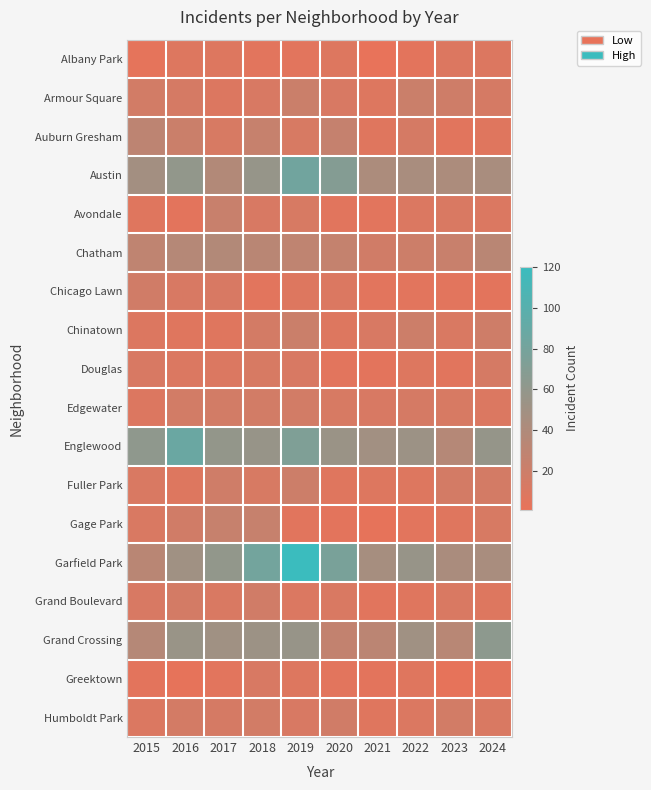

Which label corresponds to the largest value in the chart?

2019